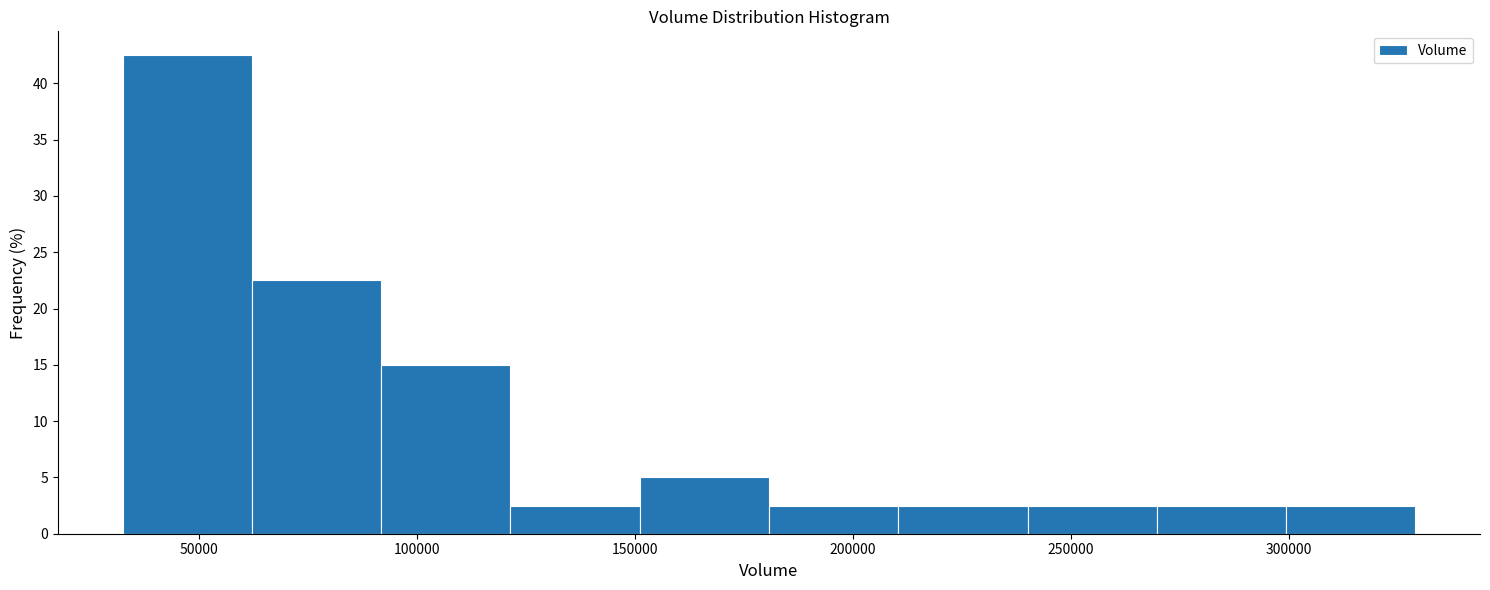

Over which range of the x-axis is the bar tallest?

30000 to 60000